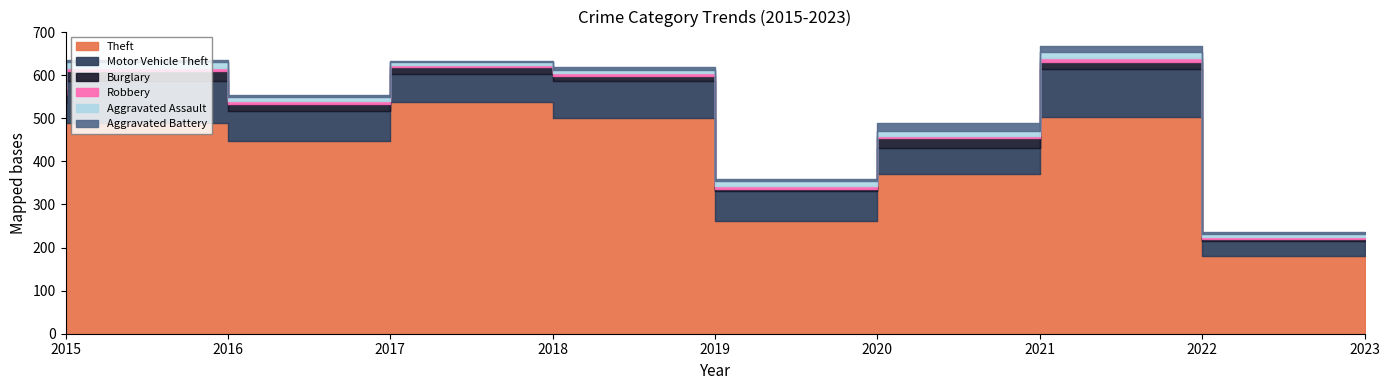

At which category is the sum across all series the highest?

2022